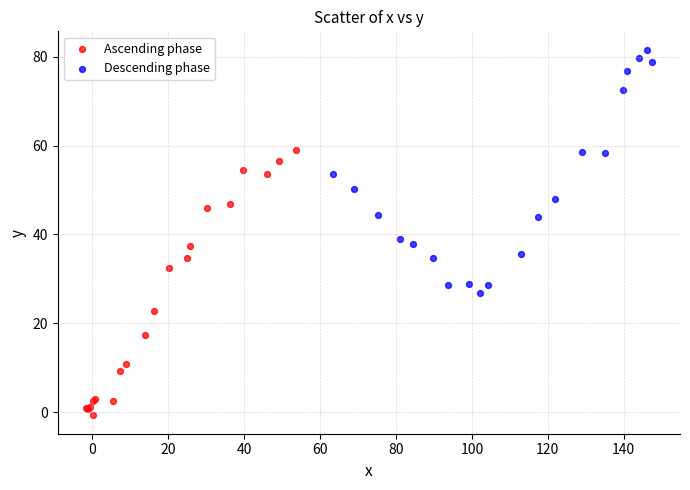

What are all the series names shown in the legend?

Ascending phase, Descending phase